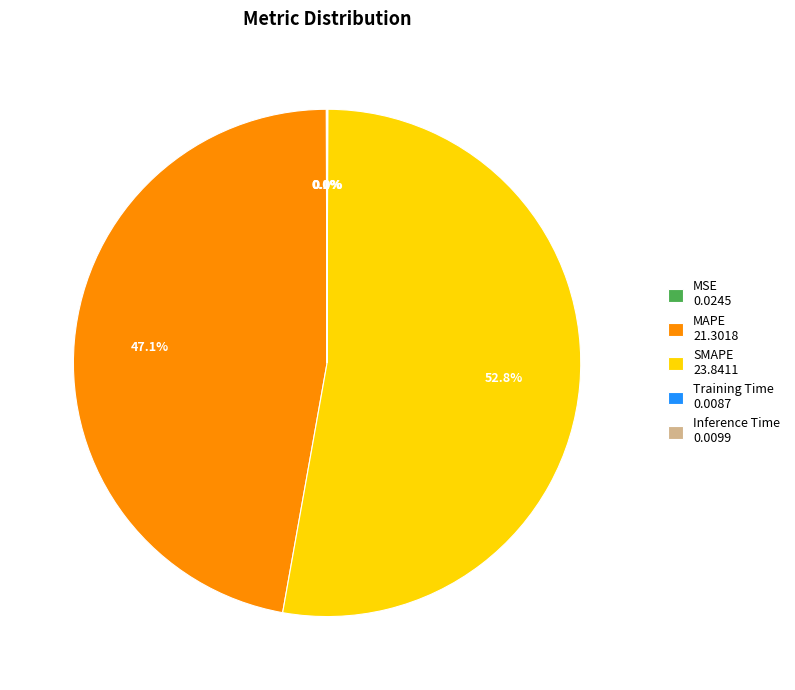

Which category has the biggest portion of the pie?

SMAPE